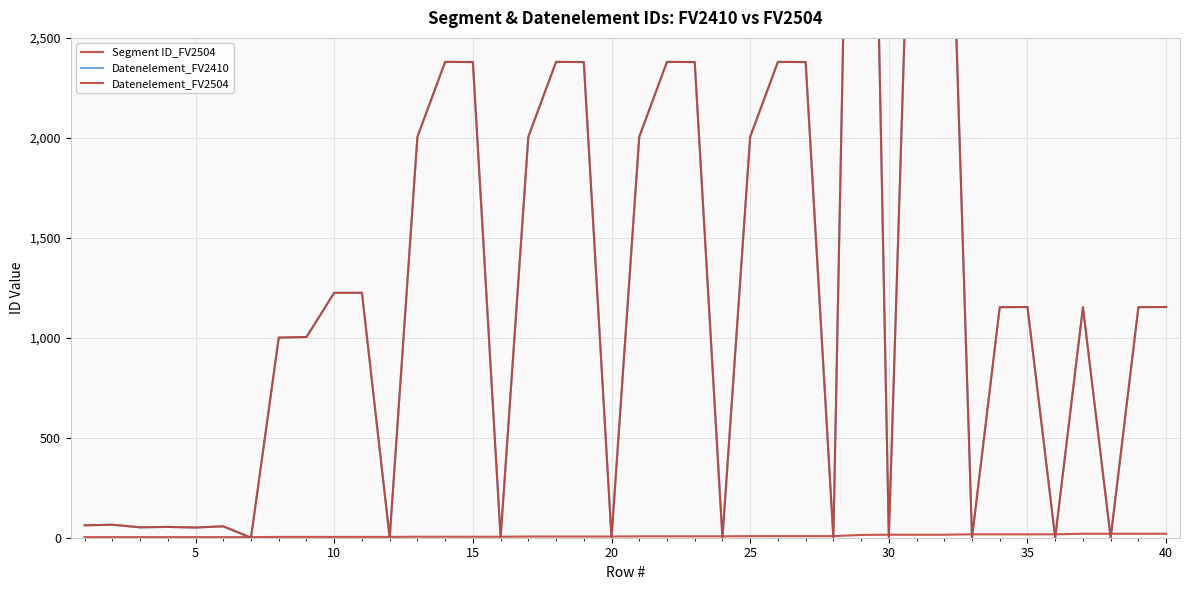

True or false: Datenelement_FV2504 and Datenelement_FV2410 cross at least once.

False